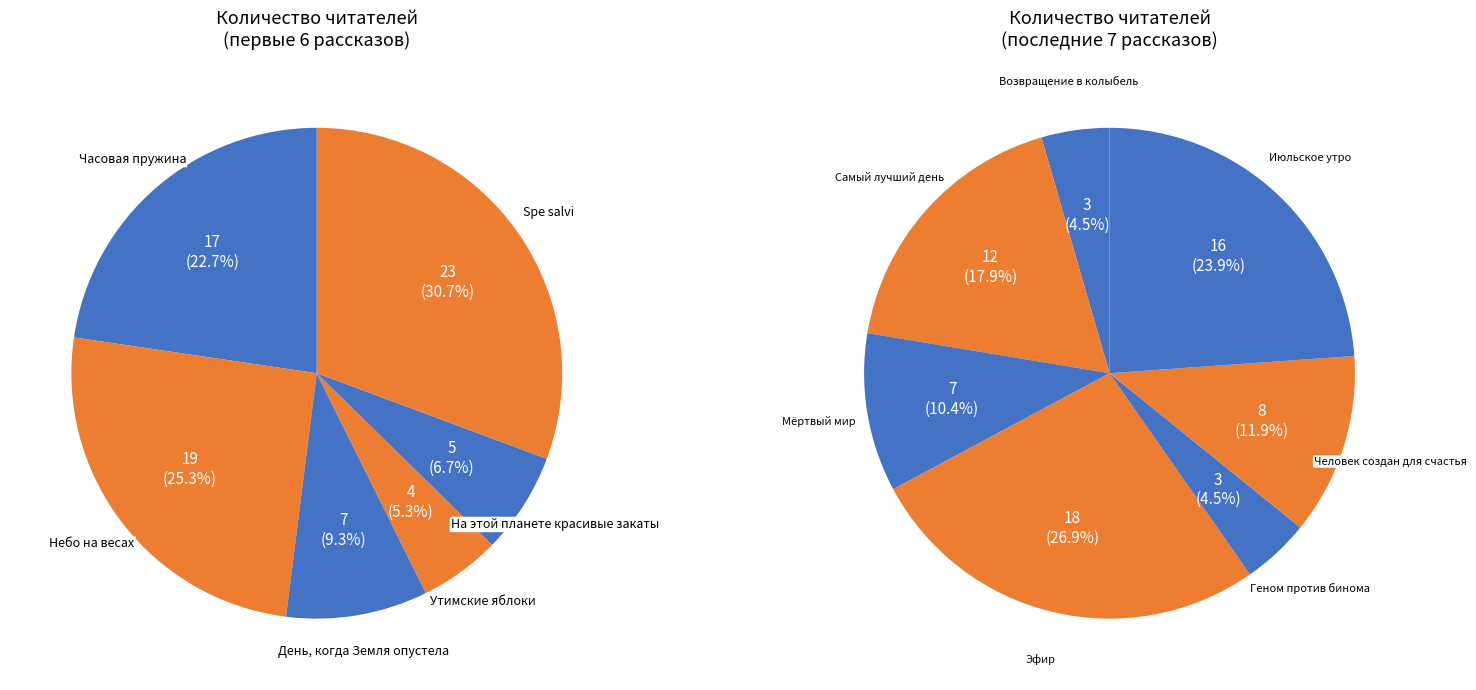

Which category has the smallest portion of the pie?

Возвращение в колыбель